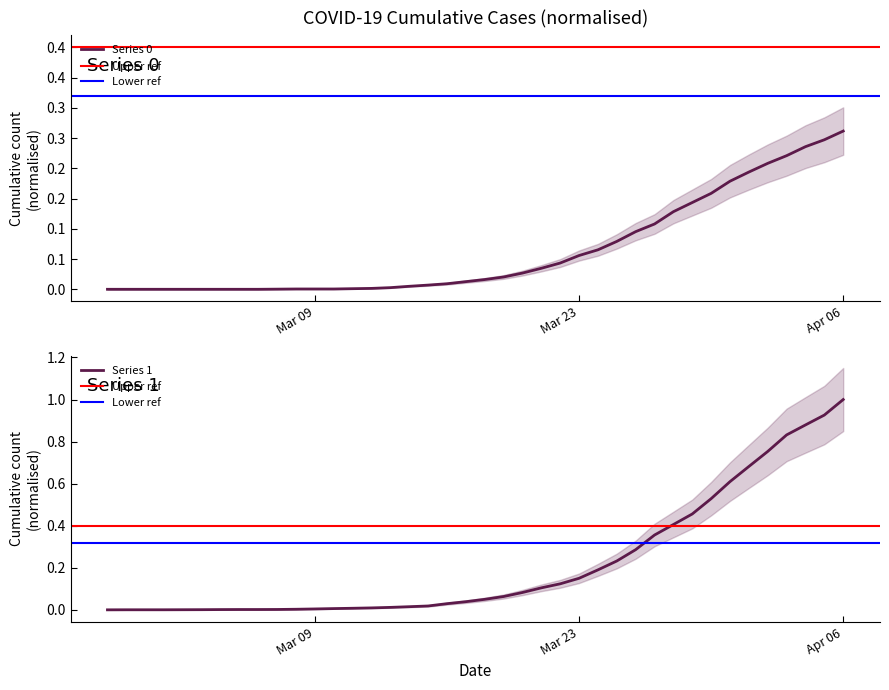

True or false: Series 1 has a value of 0.1 at 2020-03-19.

True